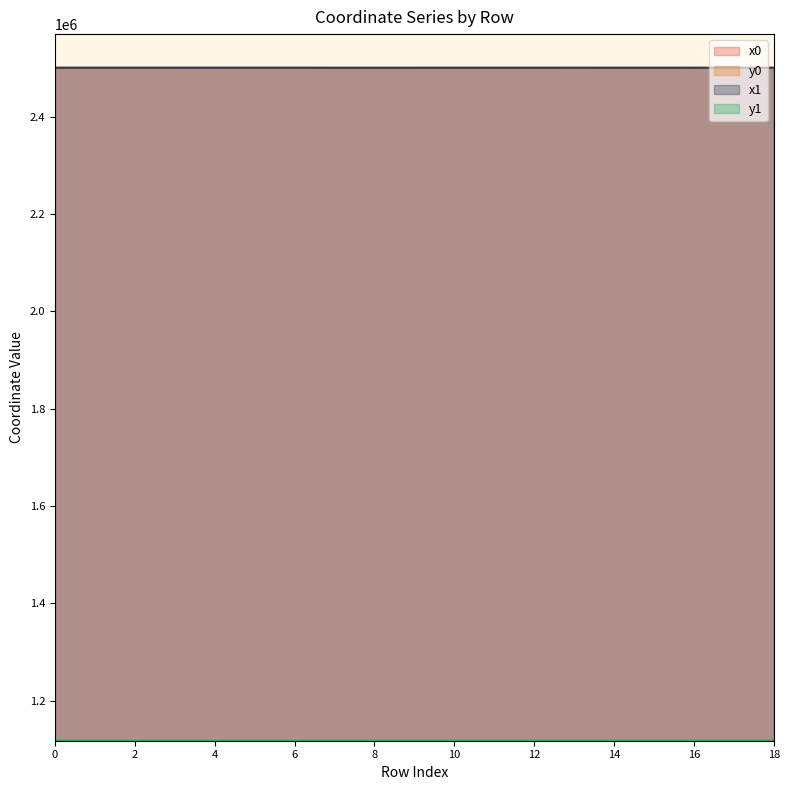

At 6, list the series in order from smallest to largest.

y0, y1, x1, x0